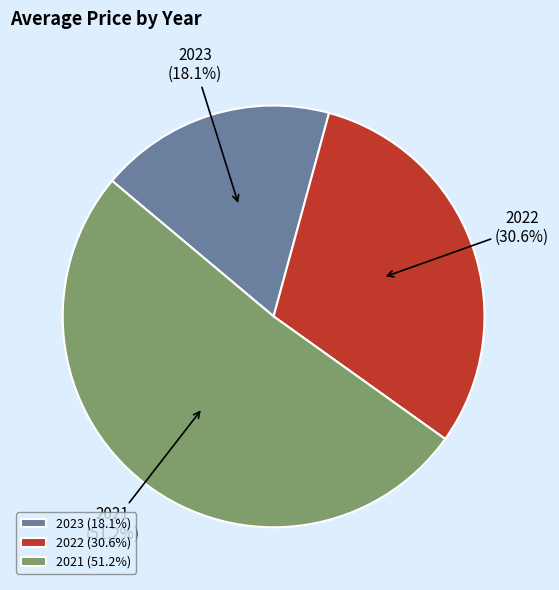

Is the sum of 2021 and 2023 greater than half?

Yes